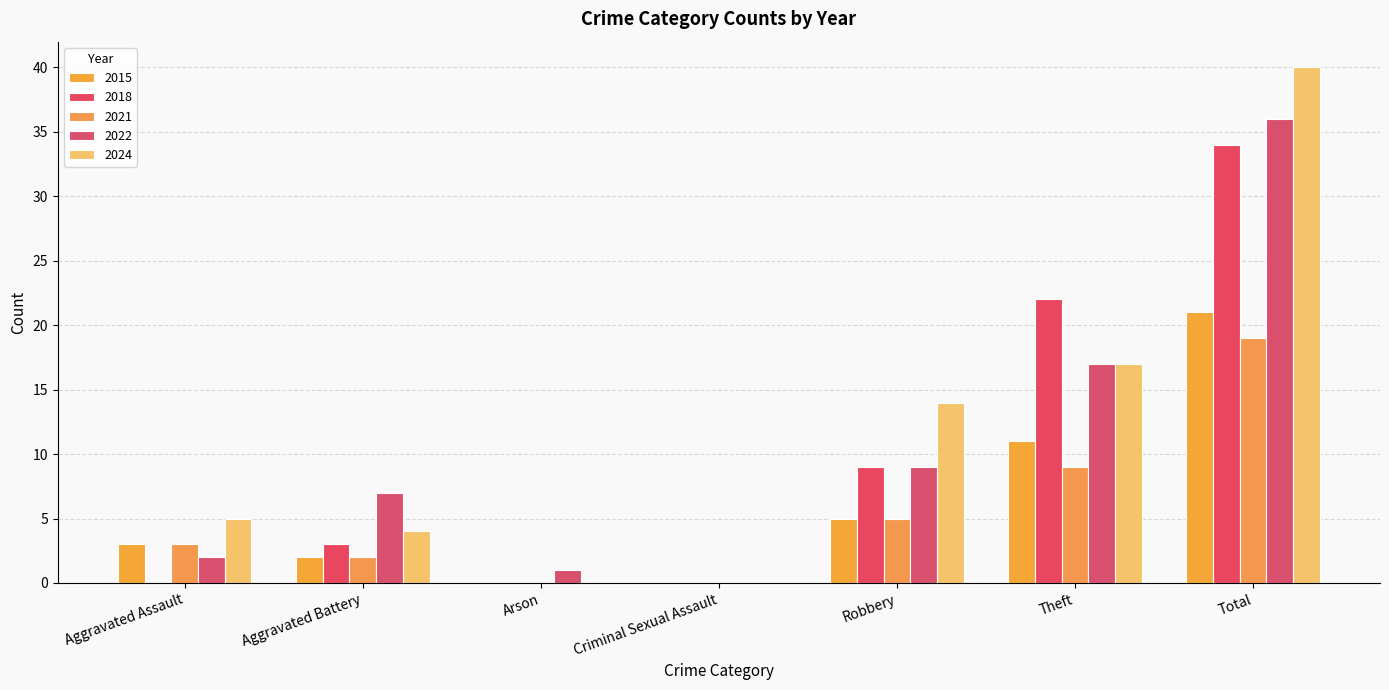

How many data points does each series have?

7